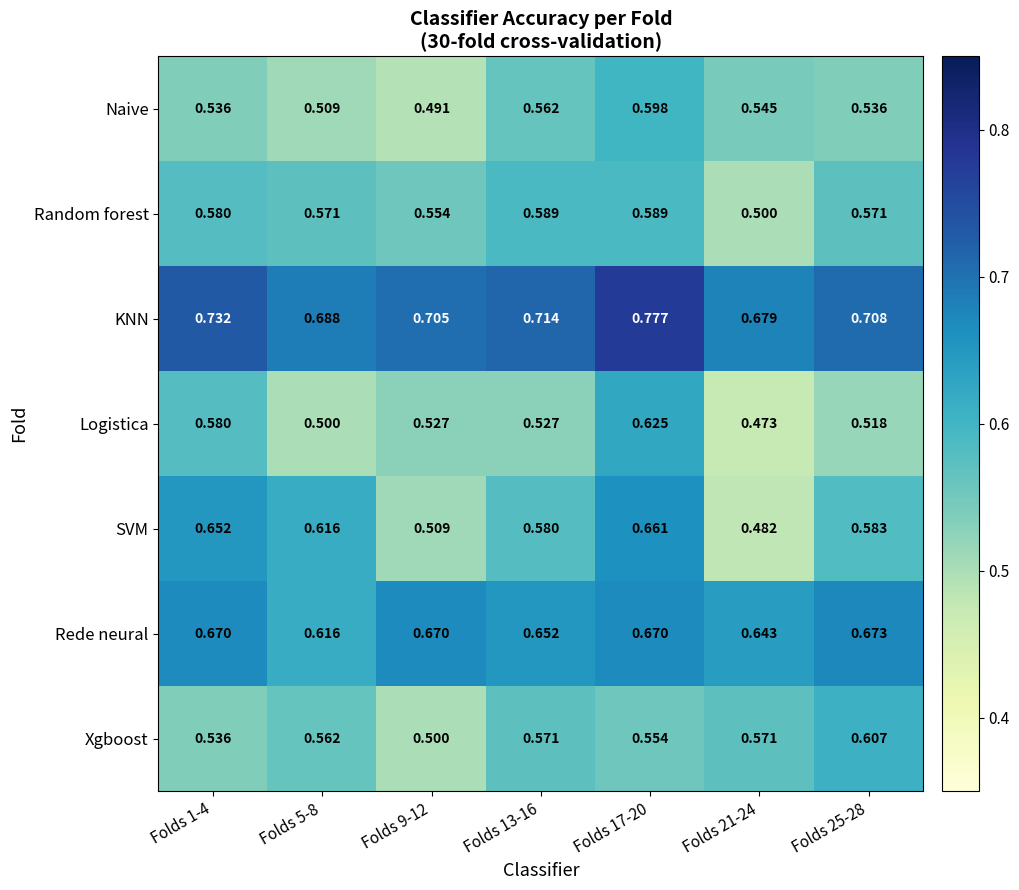

List the series in order of their peak value, highest first.

KNN, Rede neural, SVM, Logistica, Xgboost, Naive, Random forest